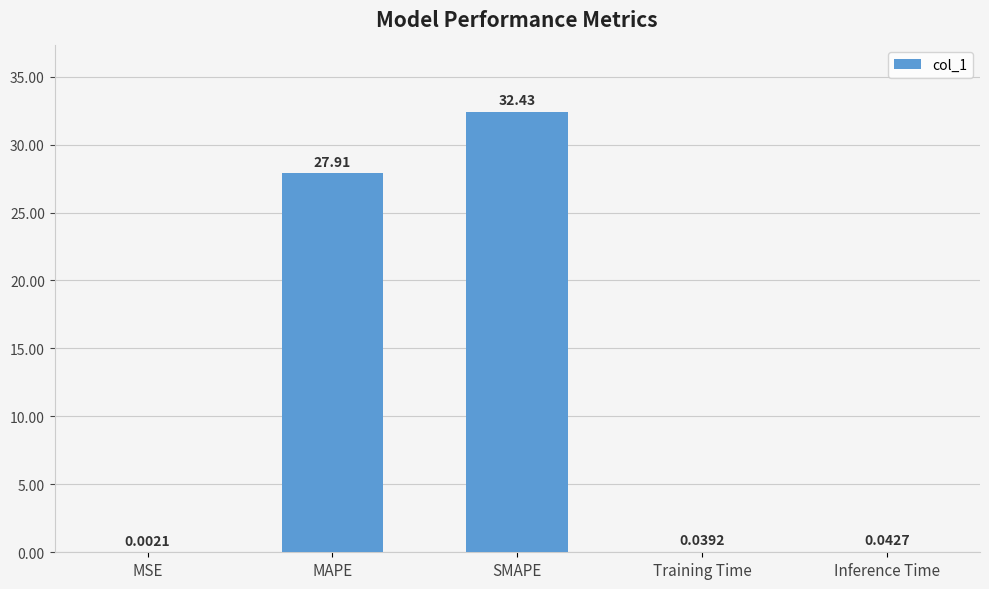

What is the sum of all values?

60.4